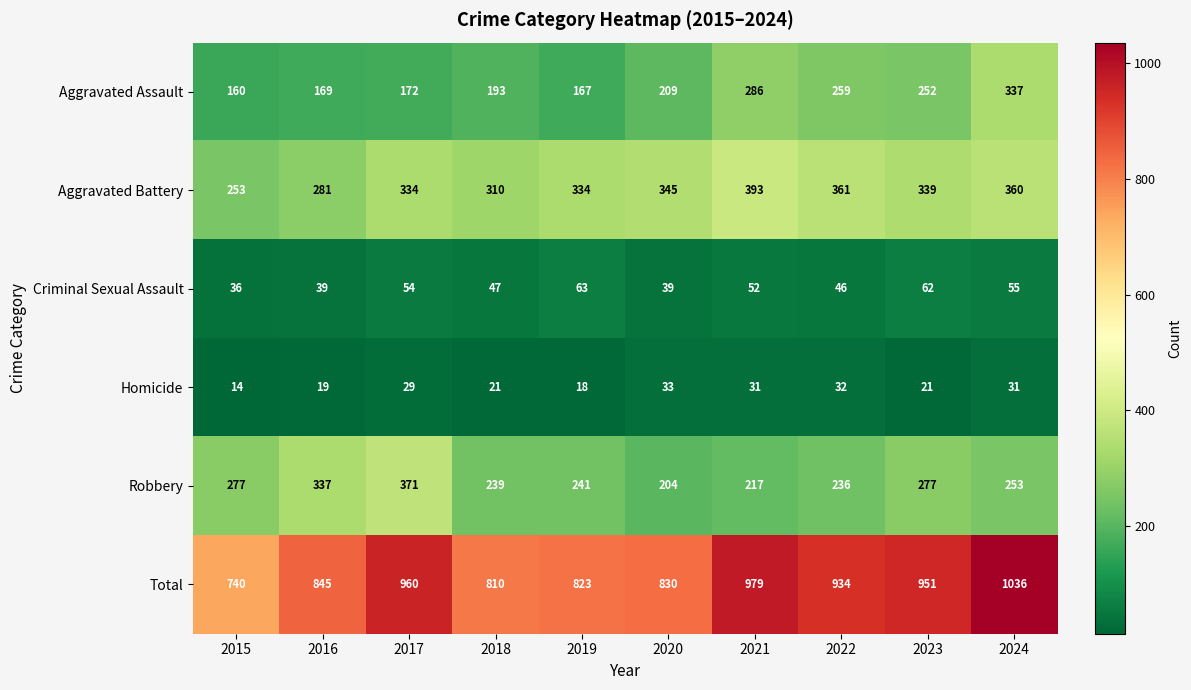

At which category is the sum across all series the highest?

2024